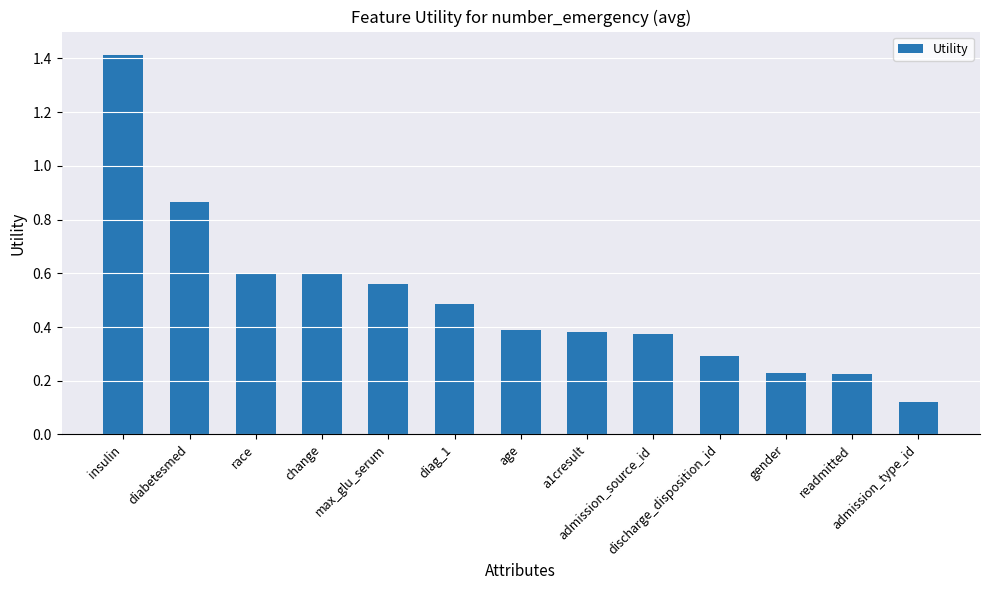

What is the maximum value shown in the chart?

1.4